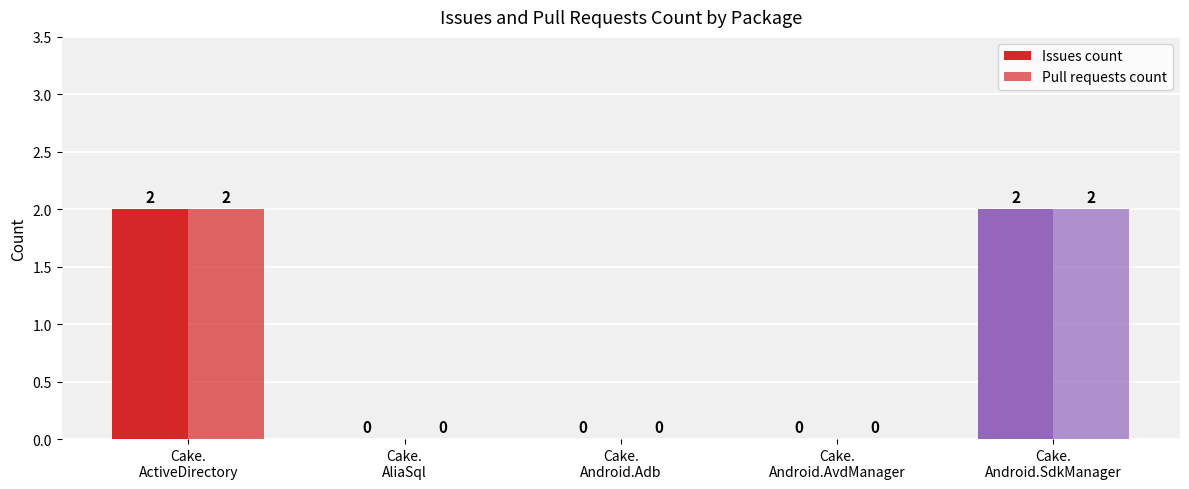

What is the highest value of the Pull requests count series?

2